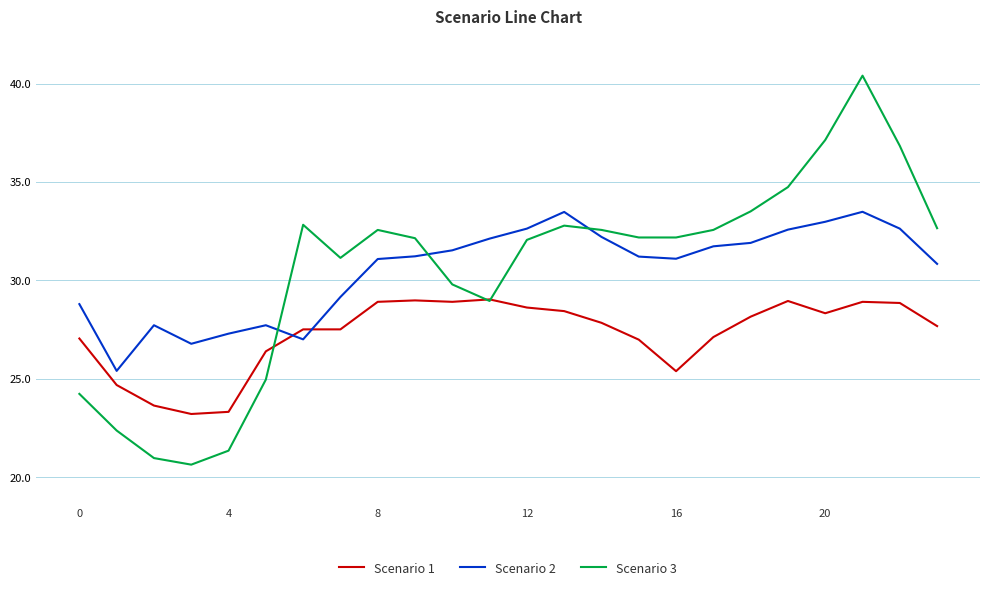

Which series ends up on top after the final intersection of Scenario 2 and Scenario 3?

Scenario 3